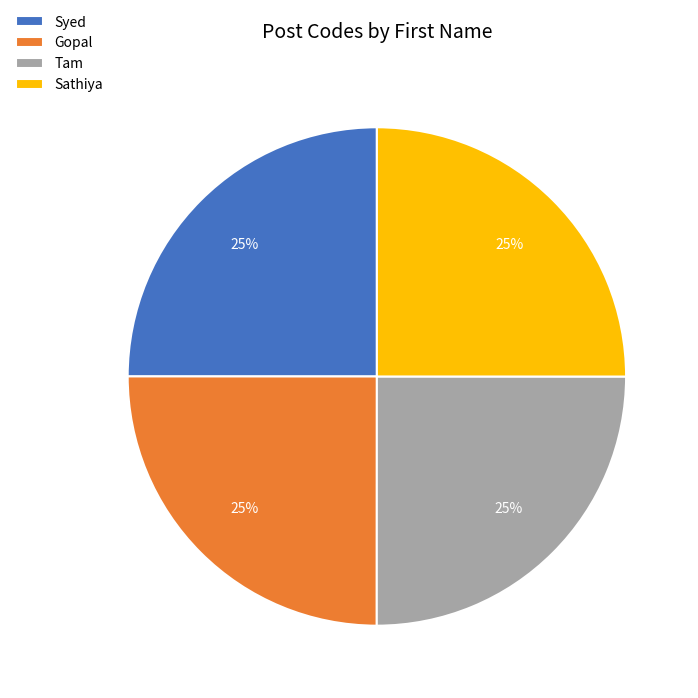

The Tam slice represents 10% of the pie. True or false?

False